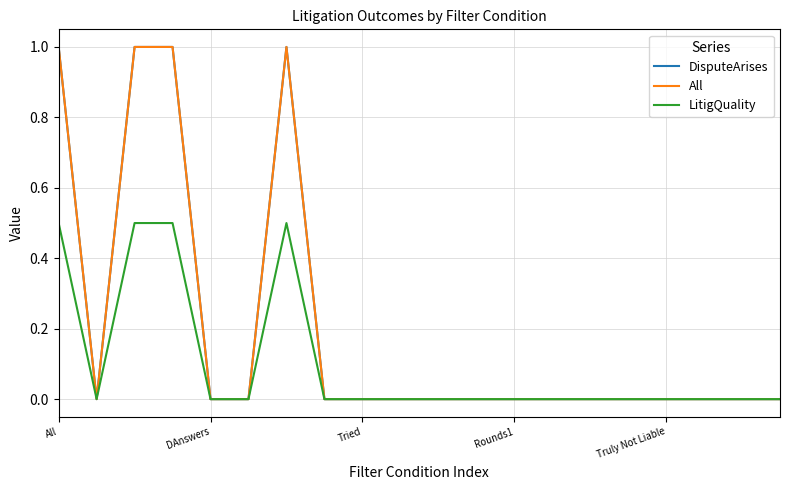

True or false: DisputeArises and All cross at least once.

False